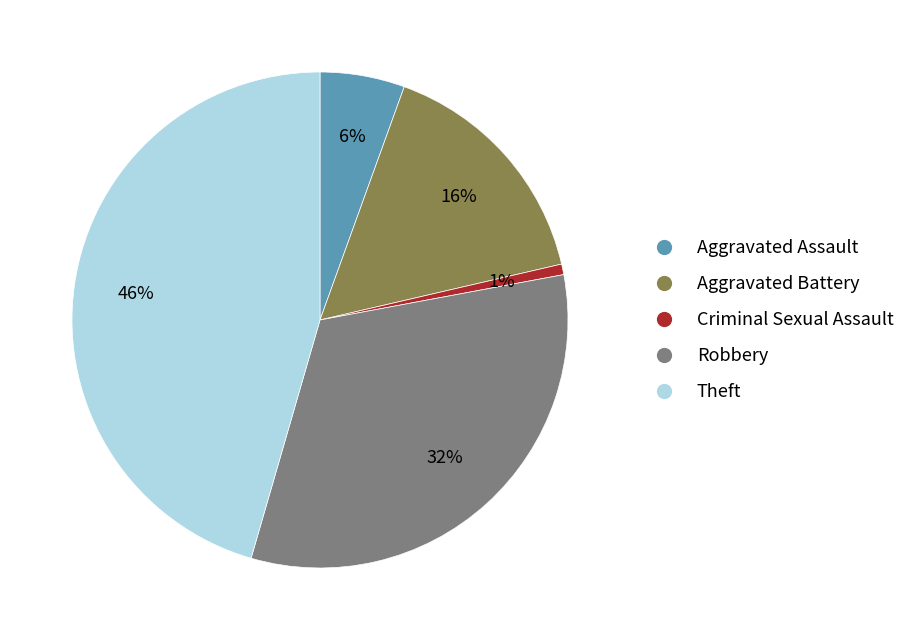

Count the number of slices in the pie.

5